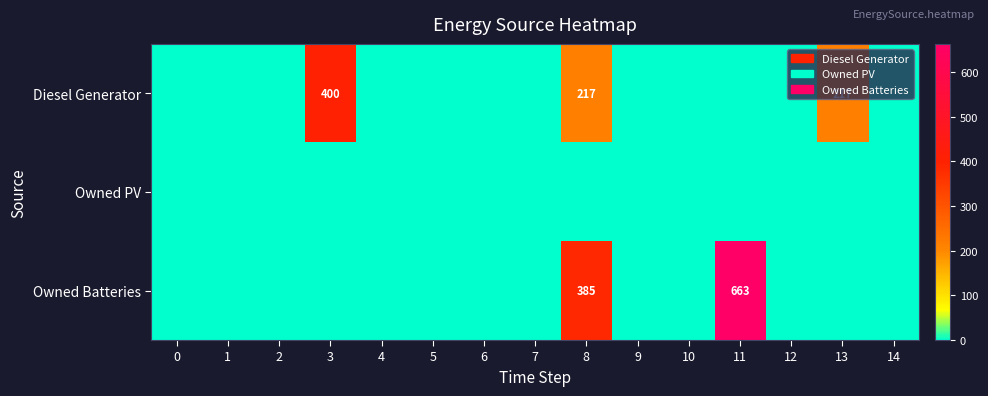

How many values in the Diesel Generator series exceed 0?

3